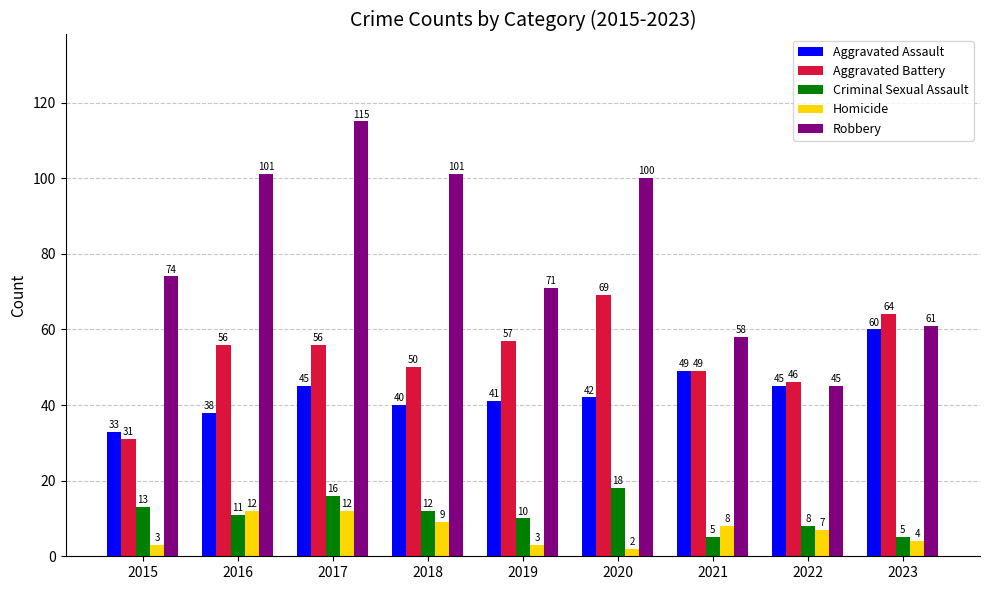

What is the sum of all Homicide values?

60